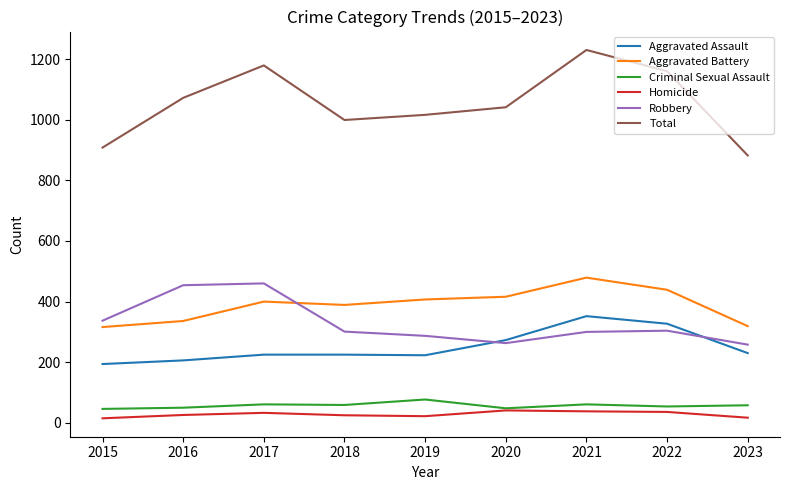

True or false: Aggravated Assault has more than 2 points higher than both neighbors.

False